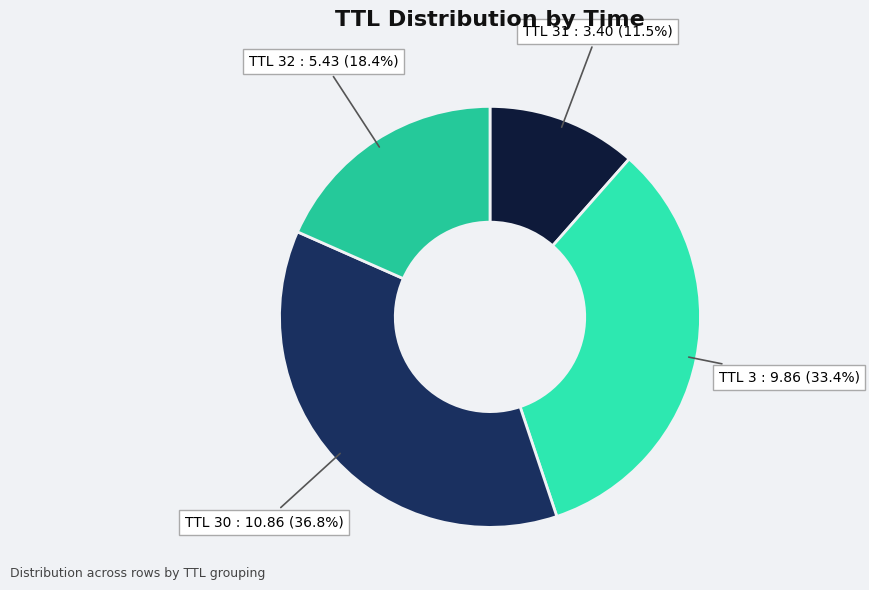

How many slices are in this pie chart?

4